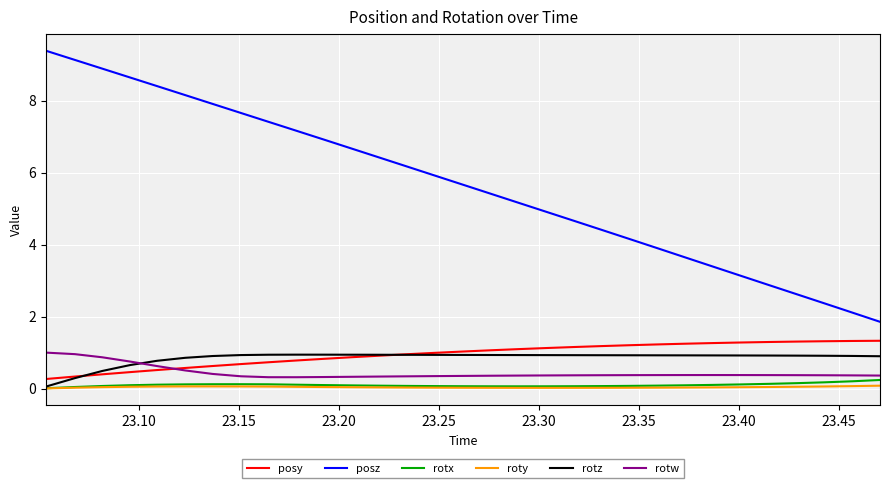

Which series has the largest total across all categories?

posz